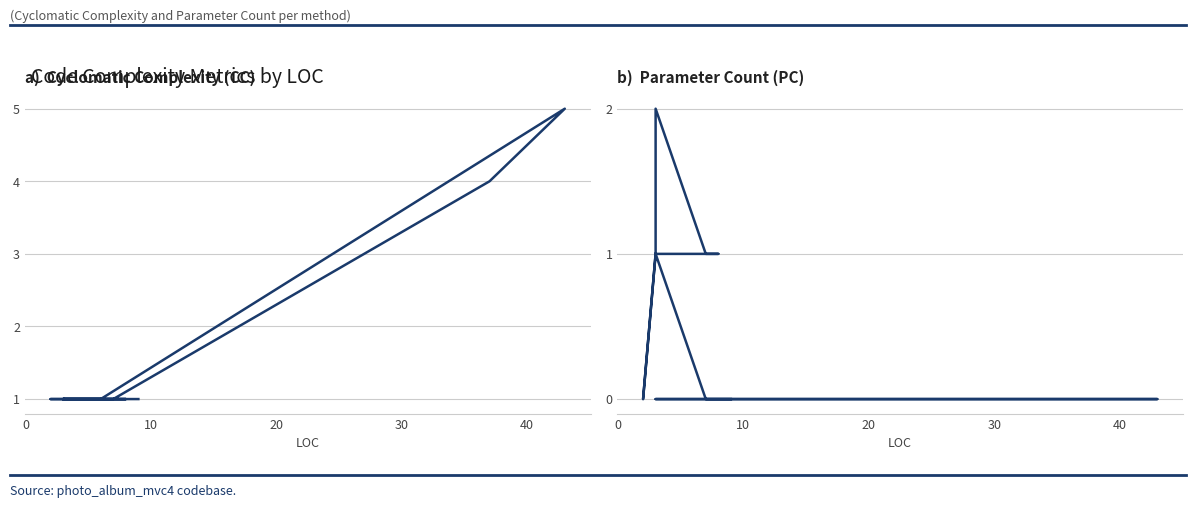

Reading left to right, extract all data points from this chart.

CC: 1	1	1	1	1	5	4	1	1	1	1	1	1	1	1	1
PC: 0	0	0	0	0	0	0	0	1	1	1	2	2	1	0	1